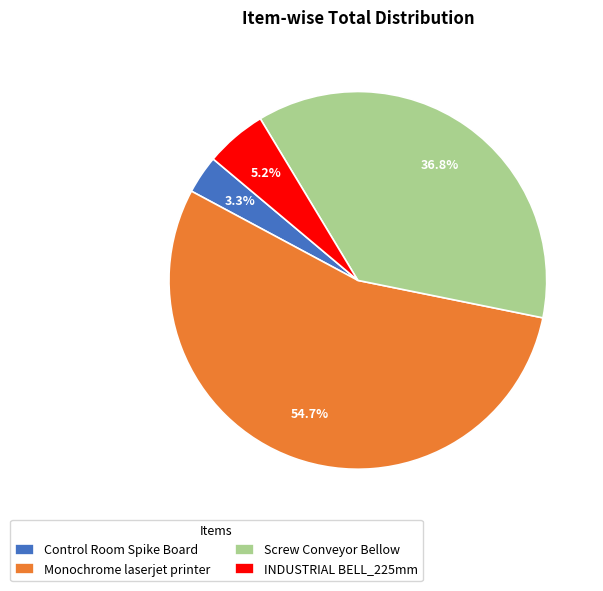

Does Control Room Spike Board account for over 50% of the chart?

No